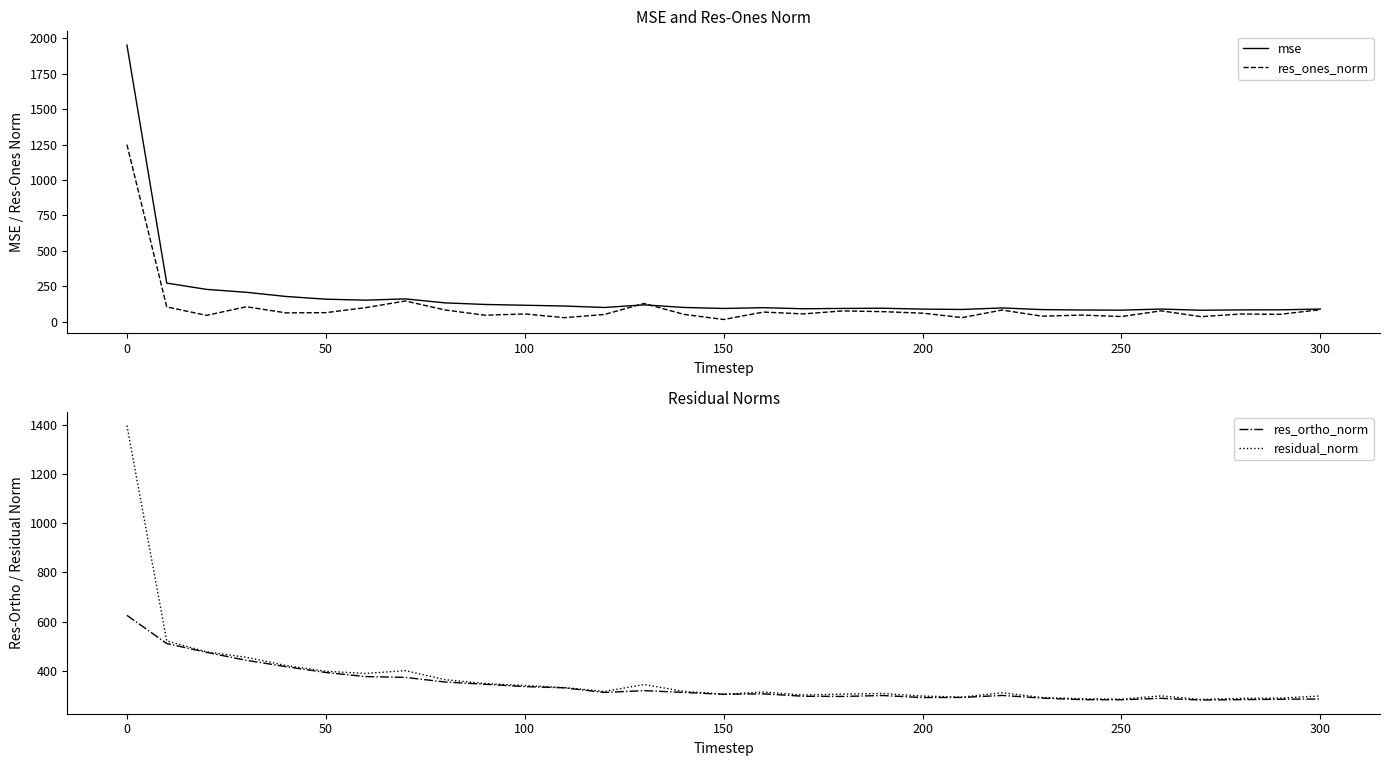

Count the number of categories in the chart.

31